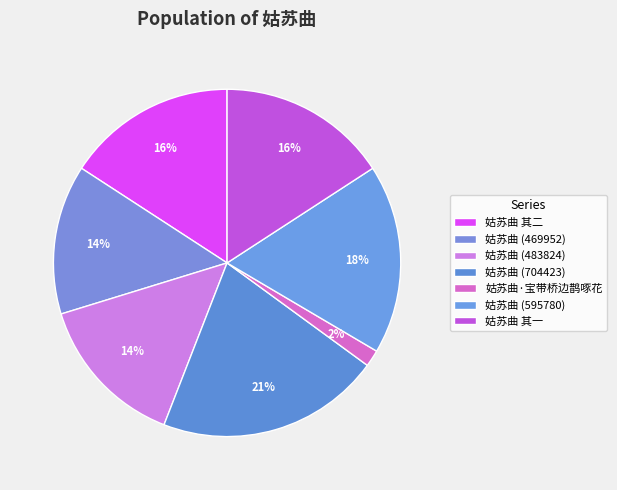

What is the ratio of the value at 姑苏曲·宝带桥边鹊啄花 to the value at 姑苏曲 (595780)?

0.1